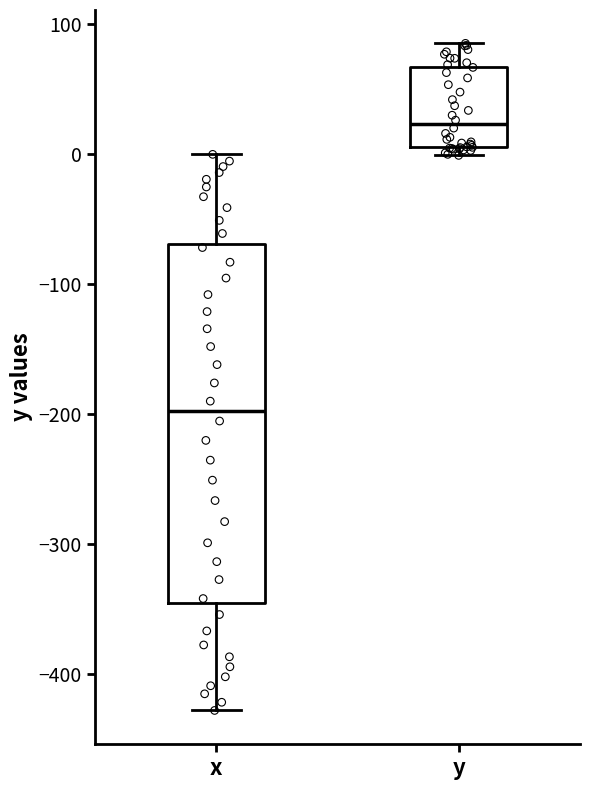

Which box has the highest median line?

y